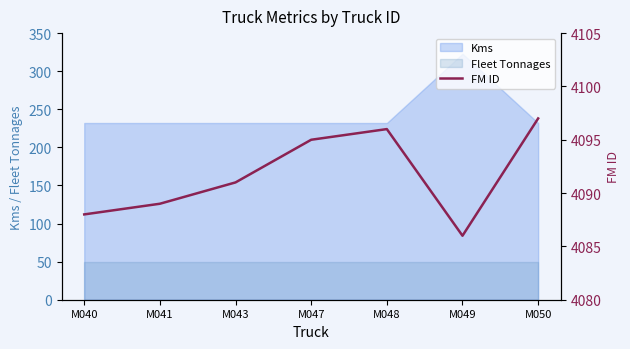

What is the sum of the values at M048 and M041?

8185